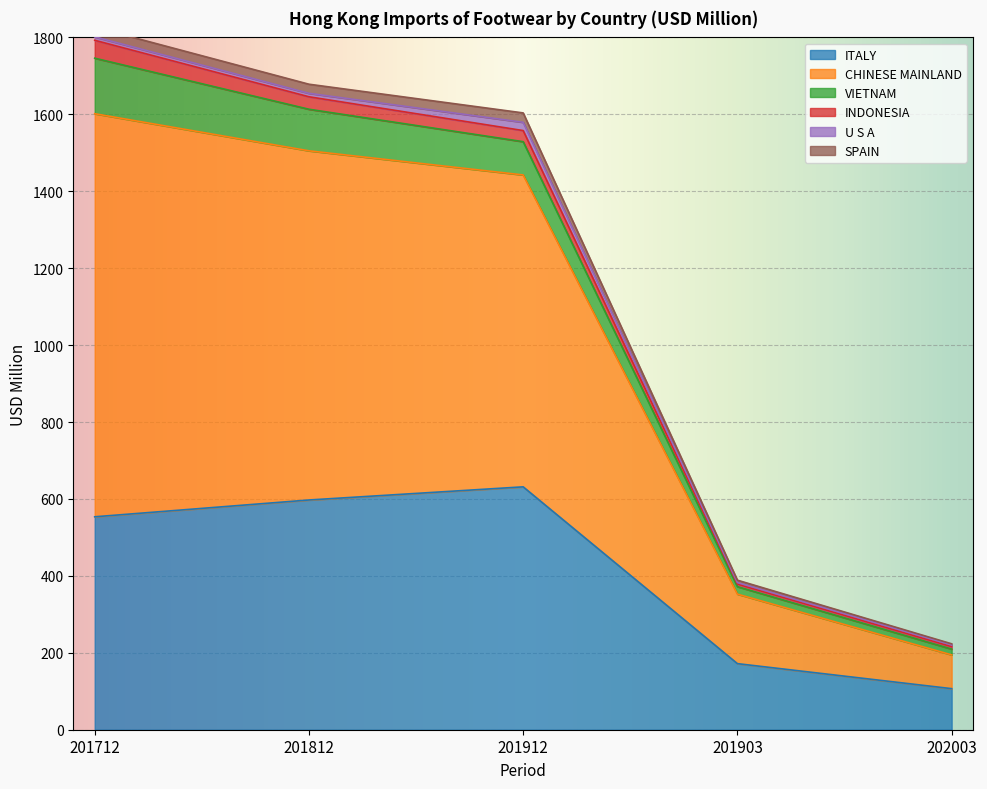

True or false: ITALY has a value of 316.9 at 201812.

False